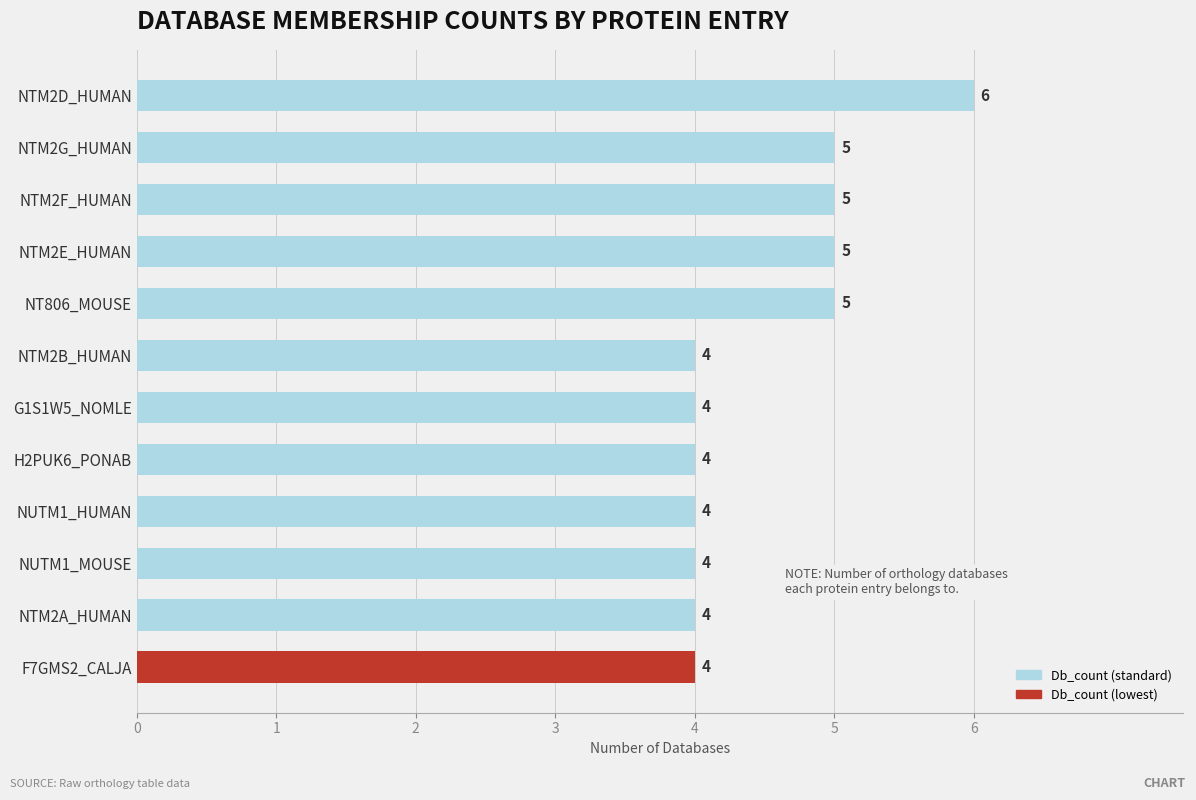

Does the chart contain stacked bars?

No